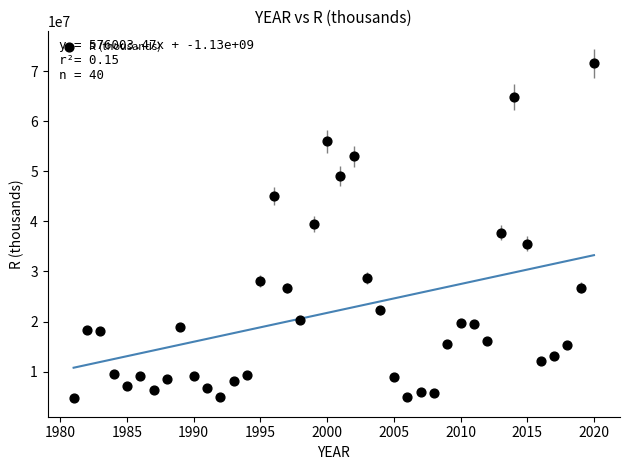

What is the range of Y values (max minus min)?

66866128